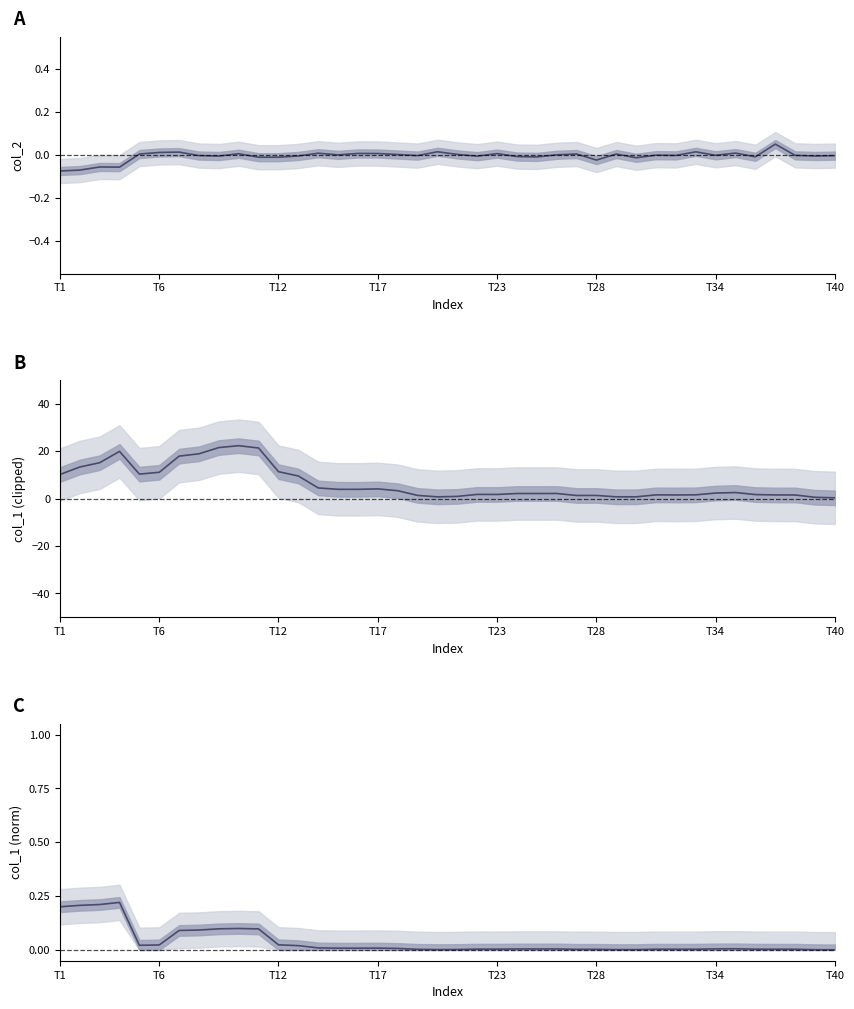

Which series has the largest range (max minus min)?

col_1 smooth